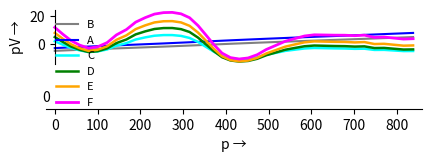

How many negative values does the C series have?

30